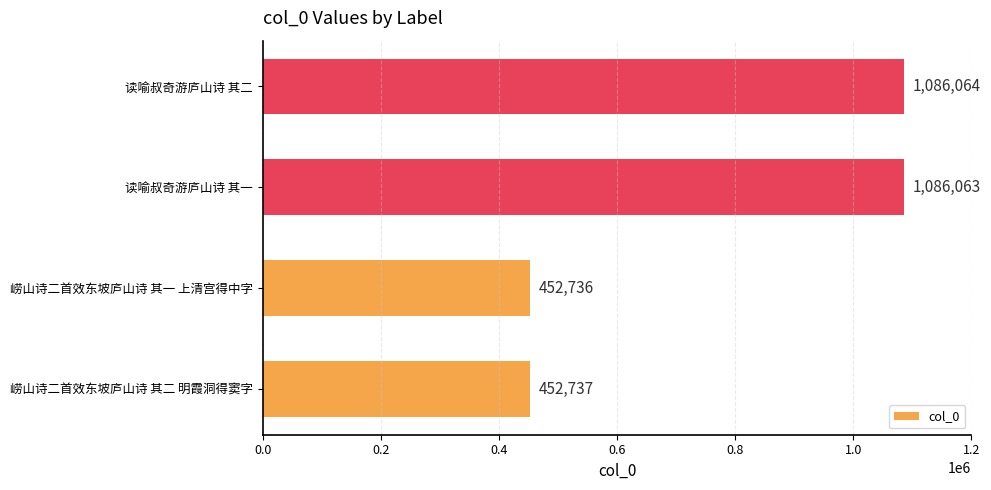

Which category has the highest value across all series?

读喻叔奇游庐山诗 其二